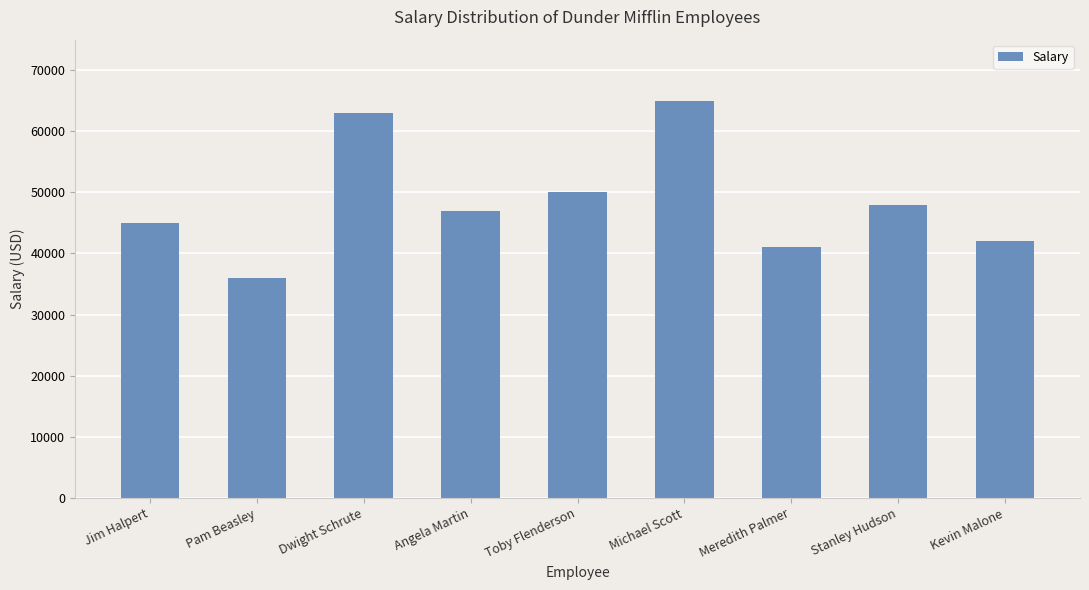

Are the bars horizontal?

No